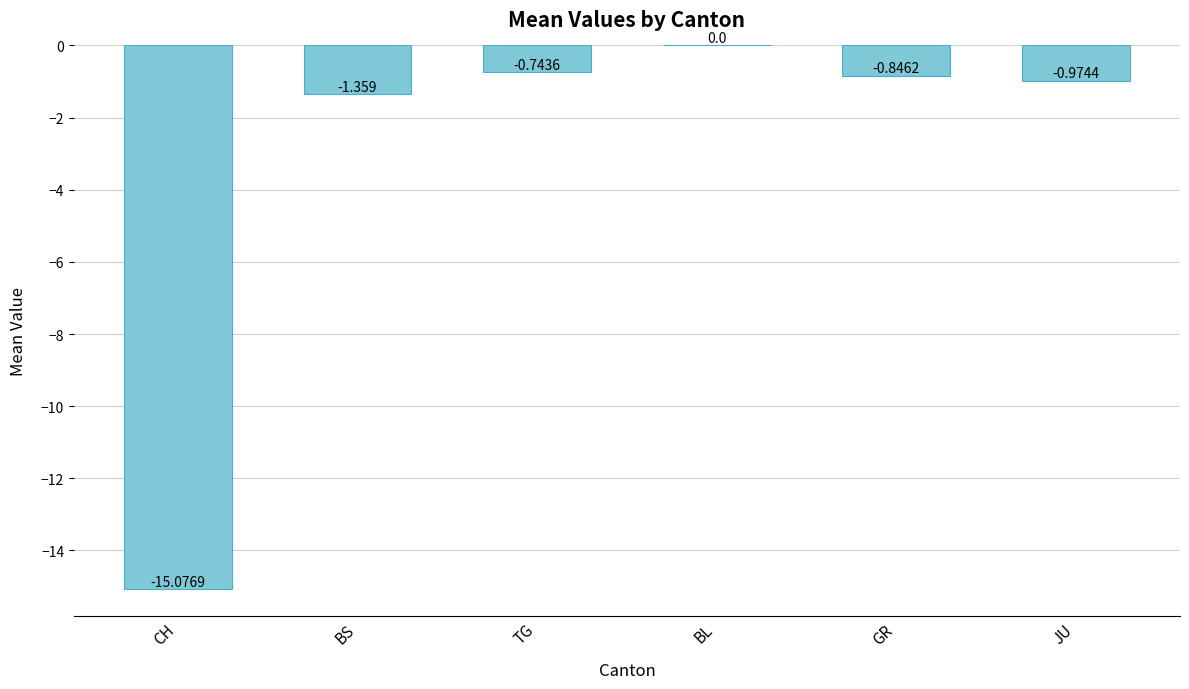

Which has a higher value, BL or CH?

BL